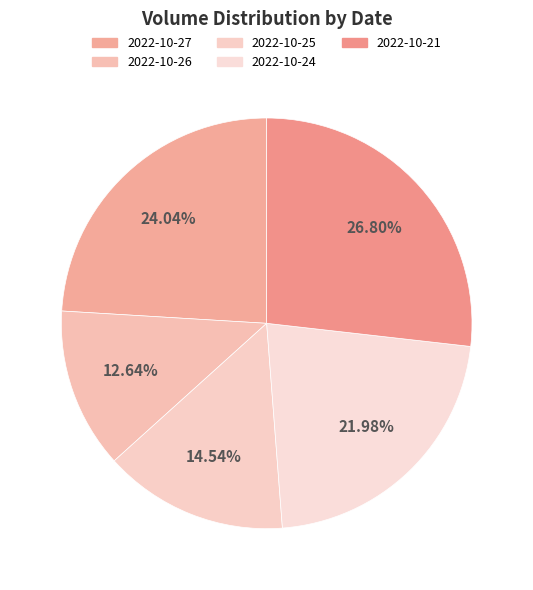

How much of the chart is everything except 2022-10-21?

73.2%